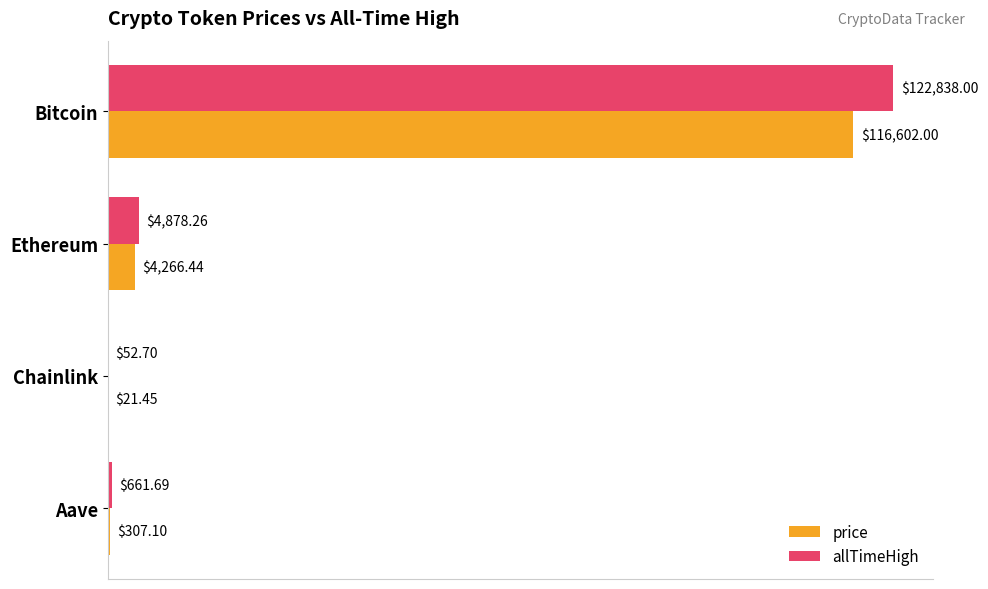

At which label is allTimeHigh closest to 61445?

Ethereum